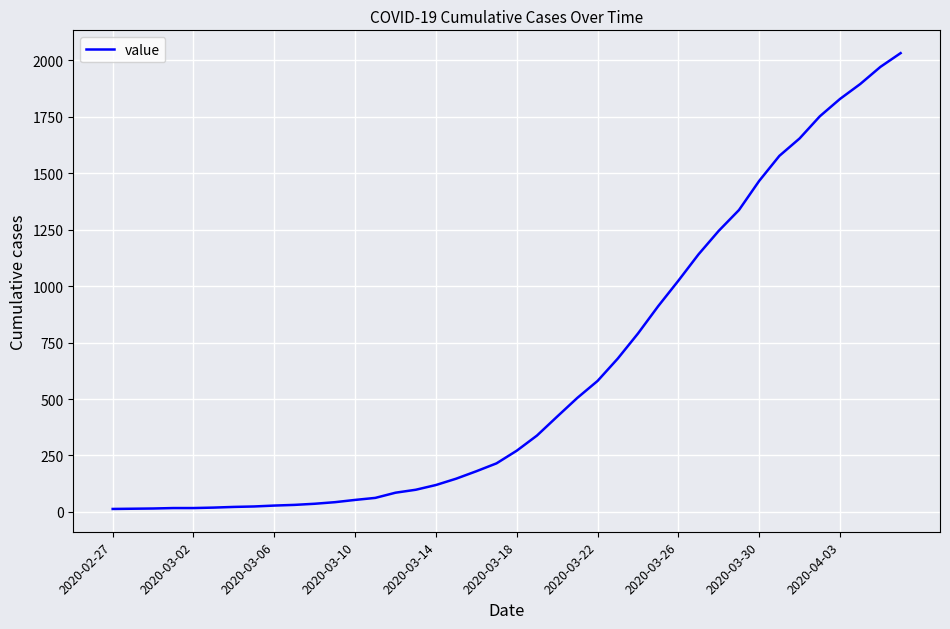

What is the difference between the maximum and minimum values?

2019